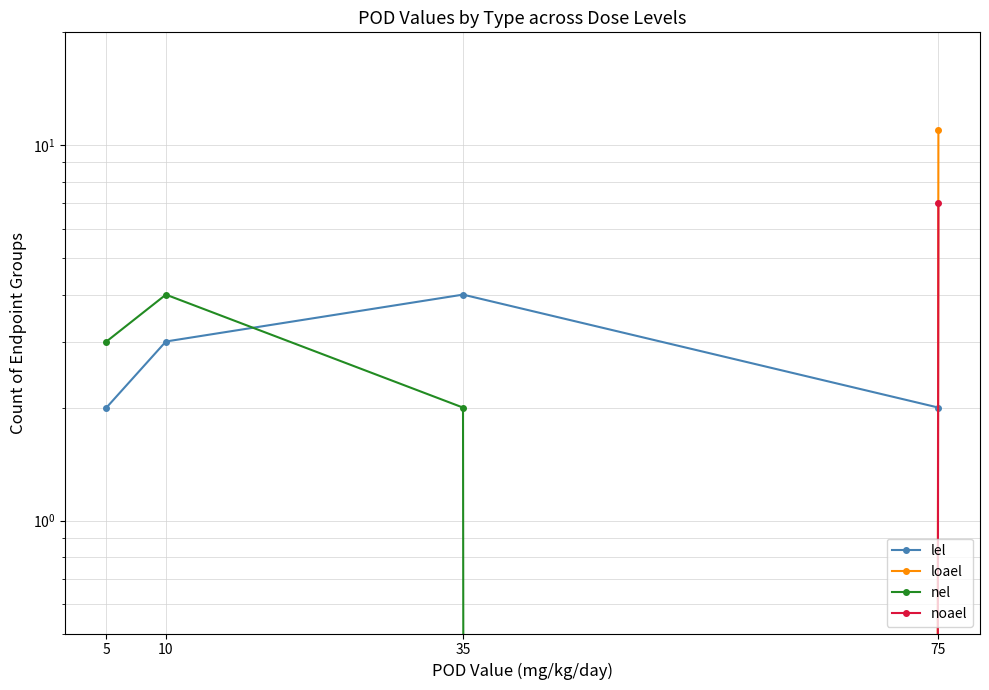

True or false: loael and noael intersect in this chart.

False